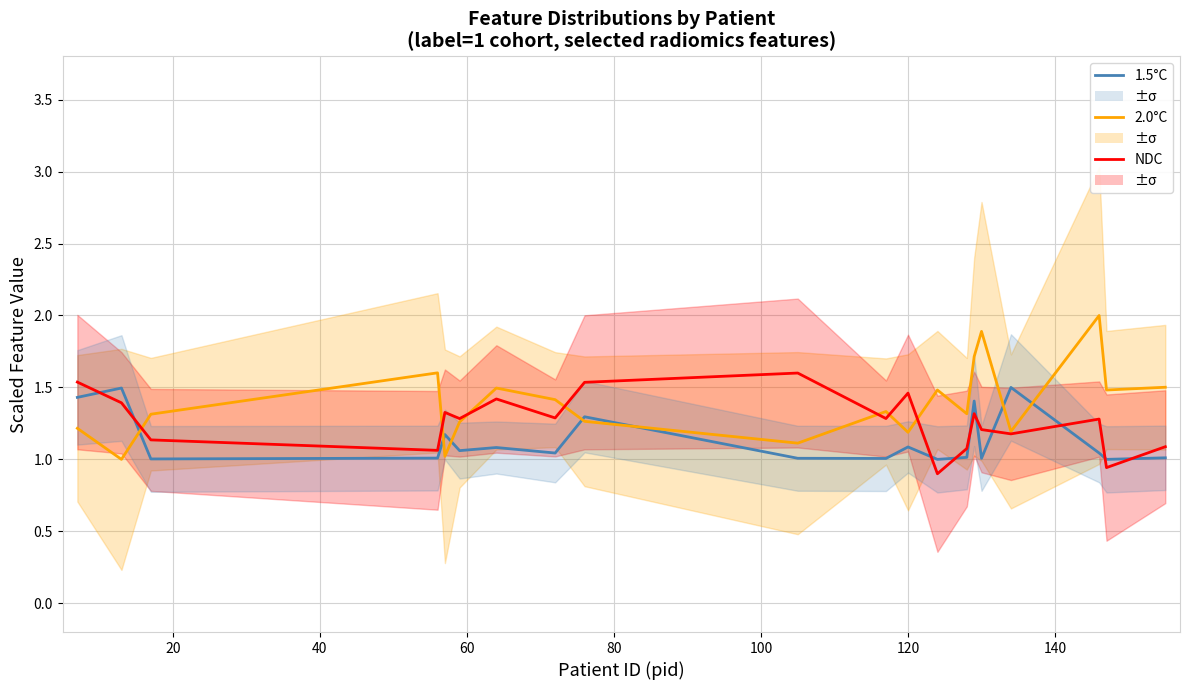

In 1.5°C, how many points are higher than both neighbors (excluding endpoints)?

7